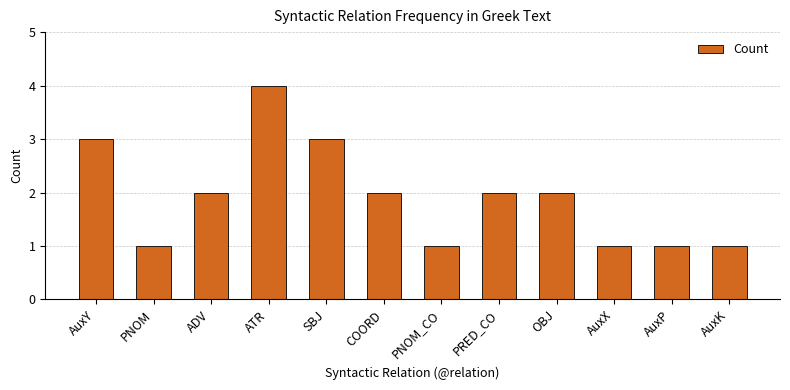

What position from the left is OBJ?

9